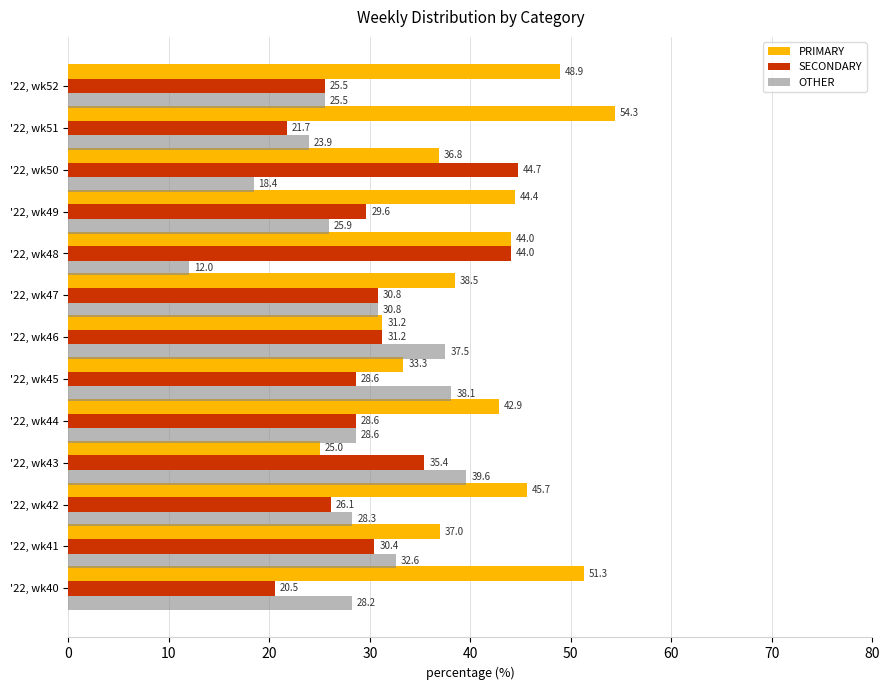

What is the sum of all OTHER values?

369.4